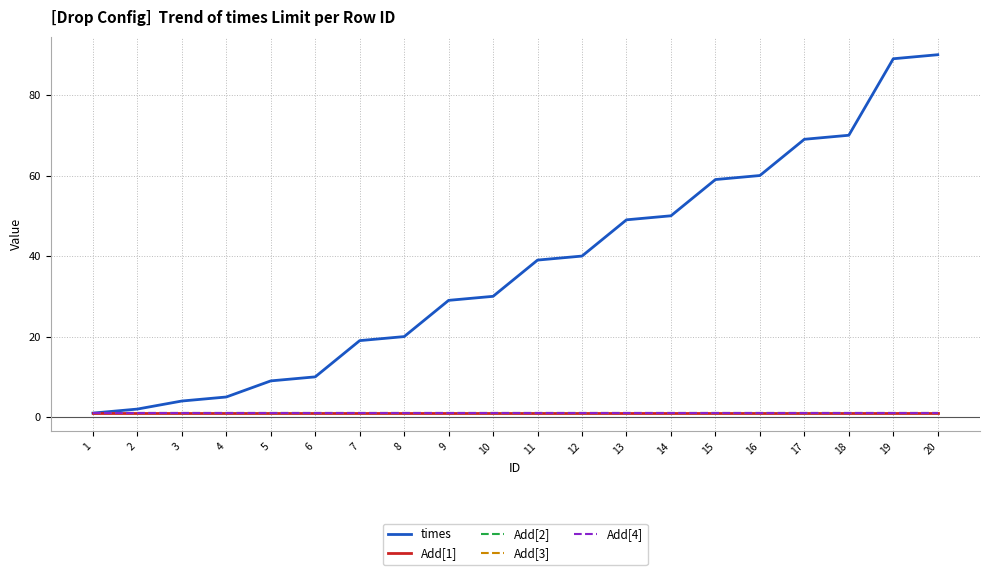

What is the total value across all series at 9?

33